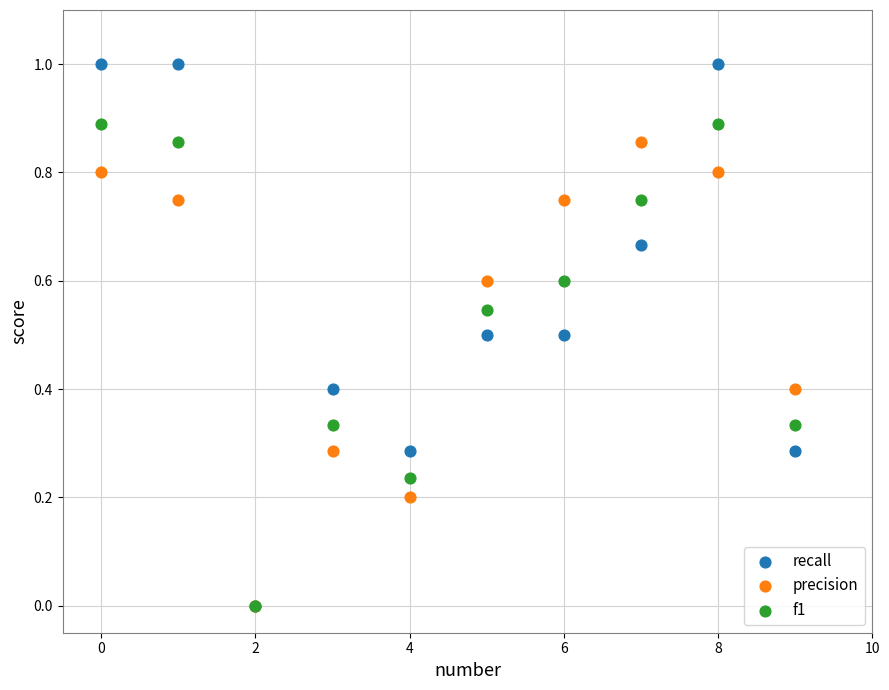

Which series has the widest spread of Y values?

recall